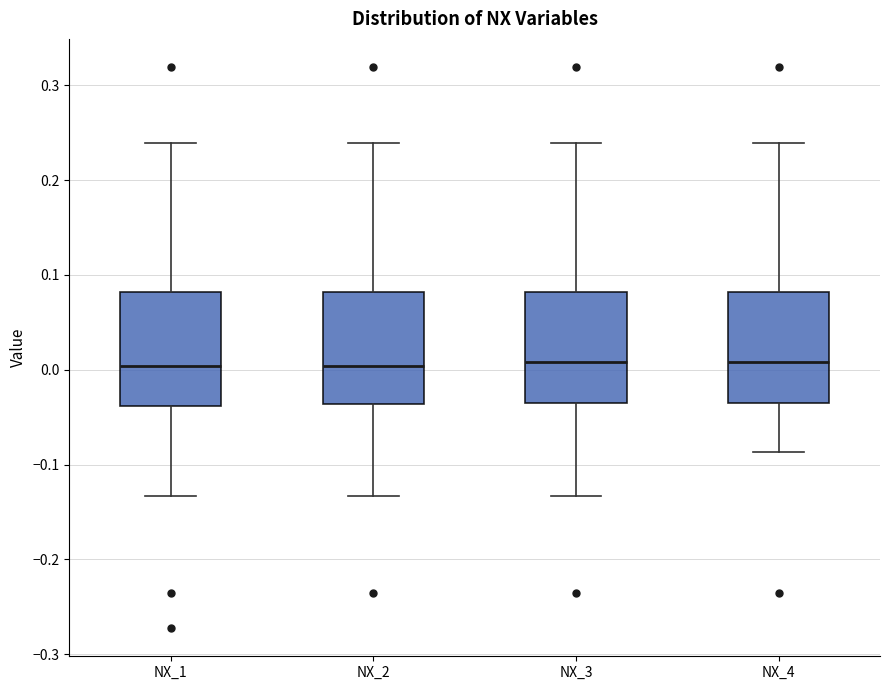

Reading left to right, read every box against the y-axis: the position of its median line, the range the box covers, and the ends of its whiskers. The values are not printed on the chart, so give them approximately, as read against the axis.

NX_1: median 0.00, box -0.04 to 0.08, whiskers -0.13 to 0.24
NX_2: median 0.00, box -0.04 to 0.08, whiskers -0.13 to 0.24
NX_3: median 0.01, box -0.04 to 0.08, whiskers -0.13 to 0.24
NX_4: median 0.01, box -0.04 to 0.08, whiskers -0.09 to 0.24